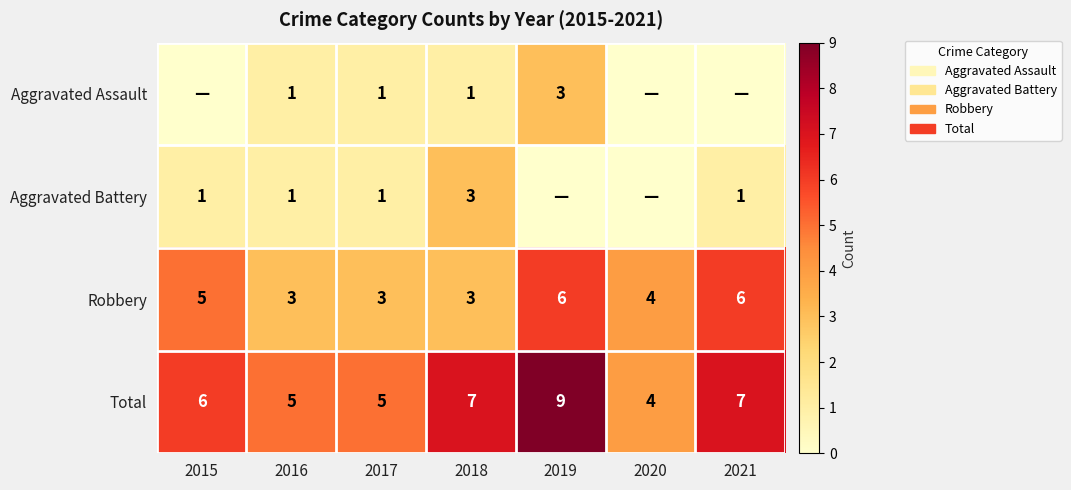

What is the approximate value of Total at 2020?

4